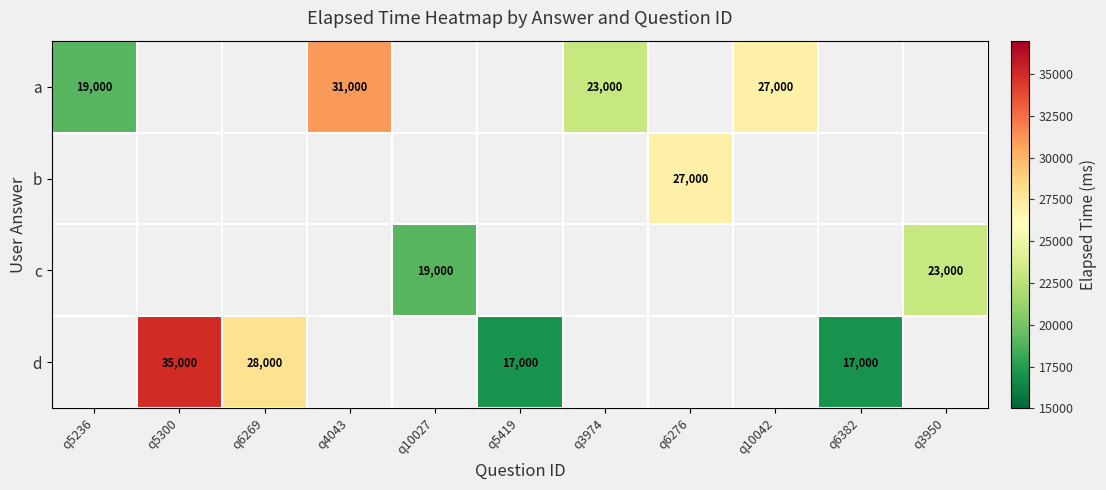

Which label corresponds to the smallest value in the chart?

q5419